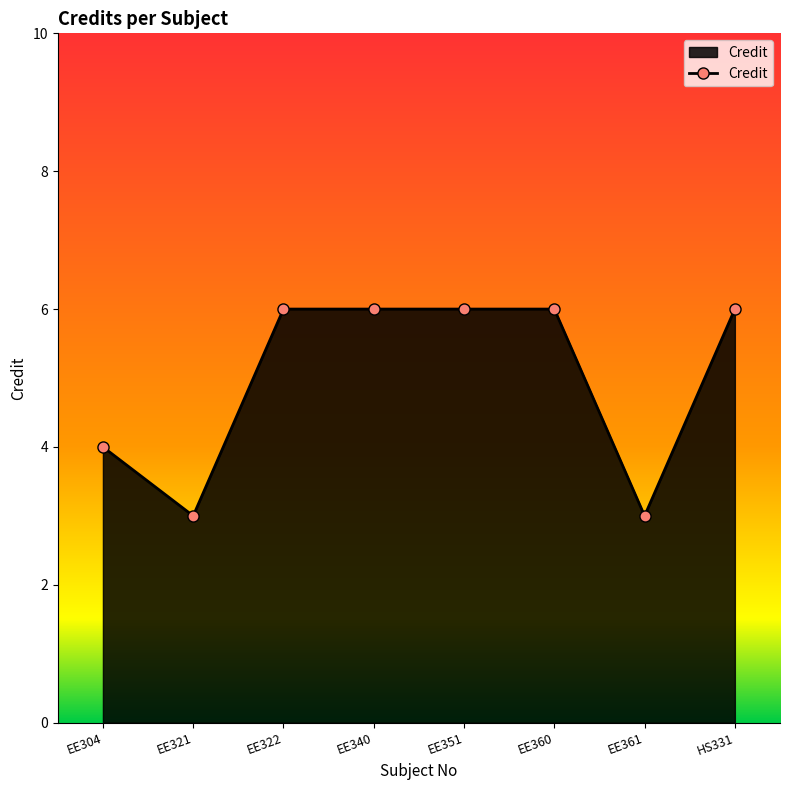

At which category does the data reach its first local valley?

EE321